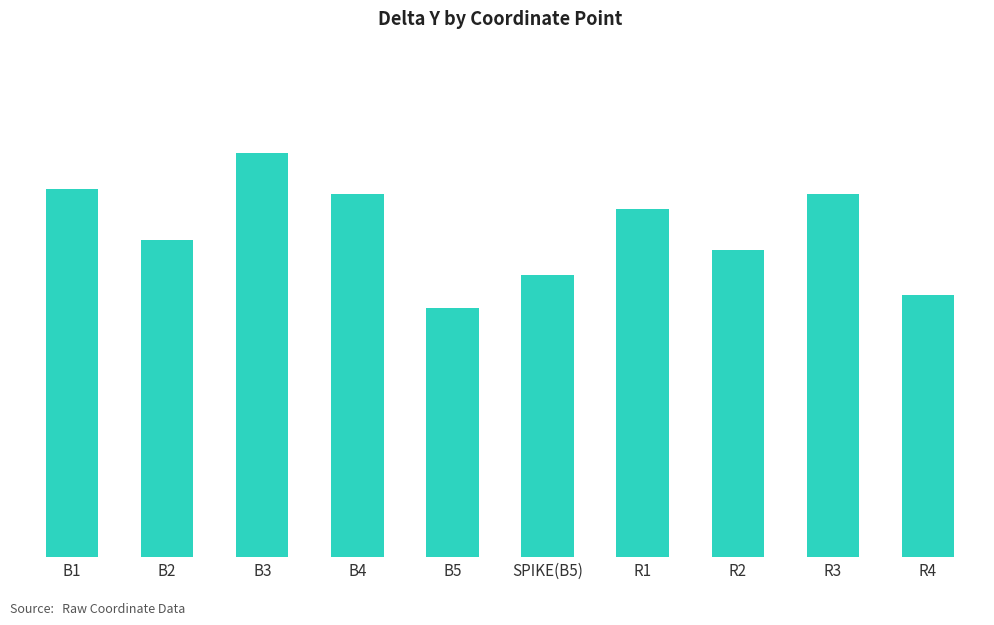

Where is the data nearest to the value 3?

R2